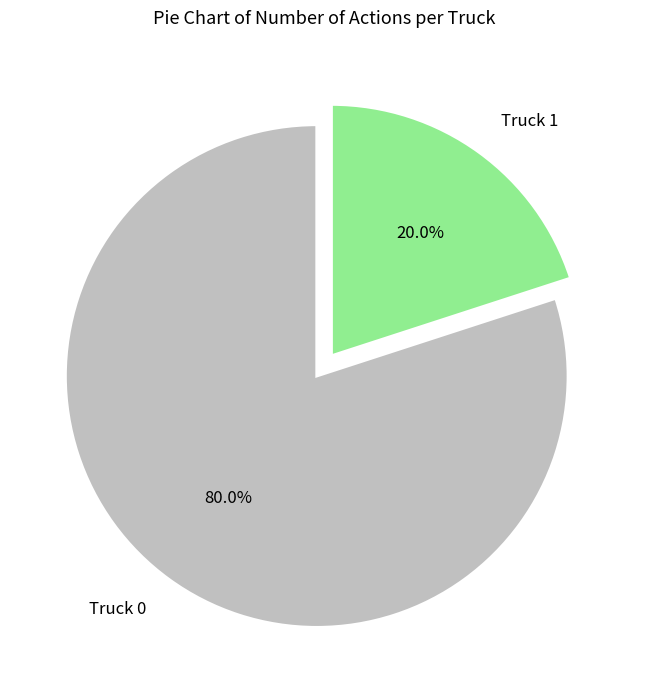

What is the total percentage of Truck 0 and Truck 1?

100.0%